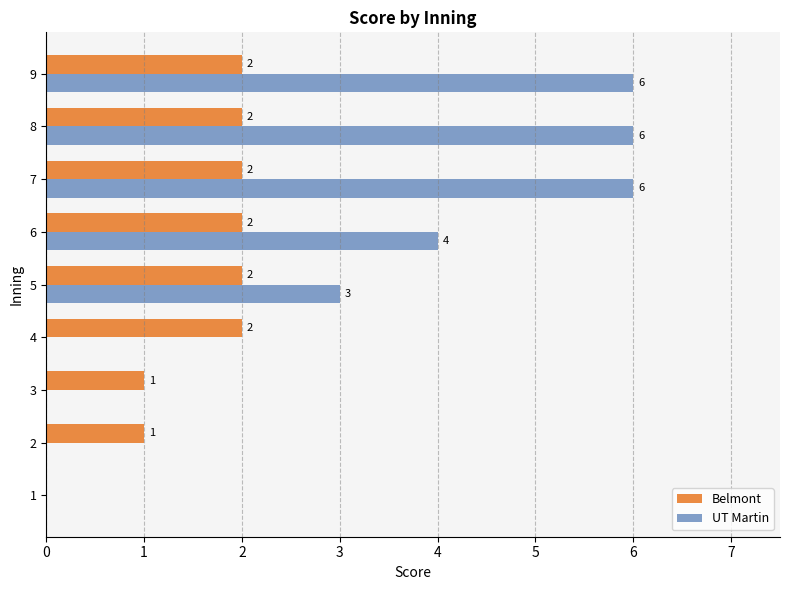

Which series changed the most between 5 and 9?

UT Martin